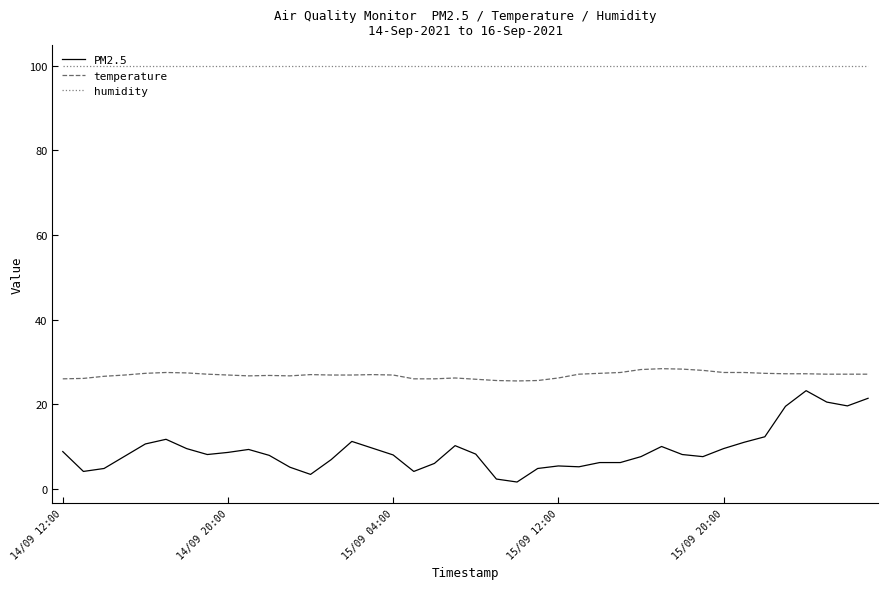

Which series has the largest total across all categories?

humidity